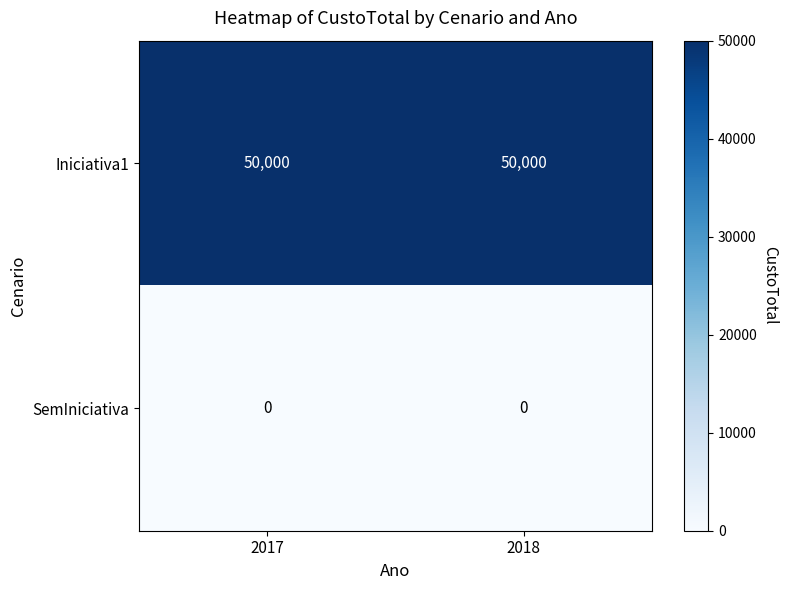

What is the maximum value shown in the chart?

50000